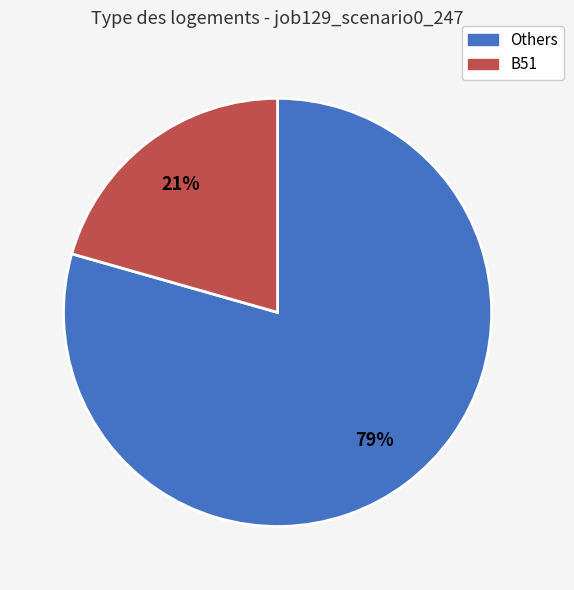

Count the number of slices in the pie.

2